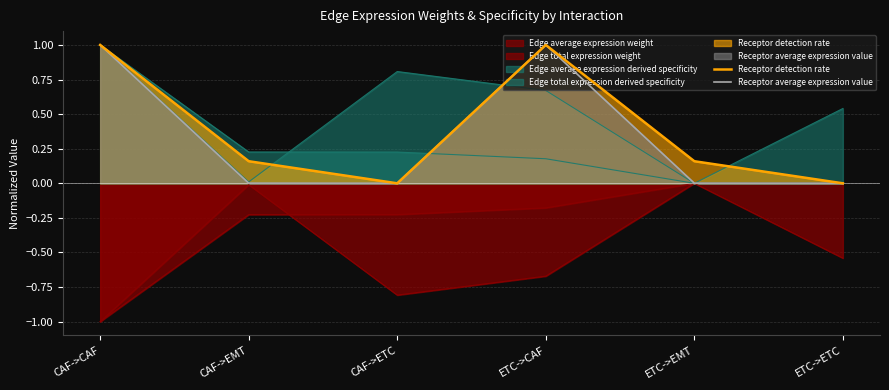

What is the maximum value shown in the chart?

1.0